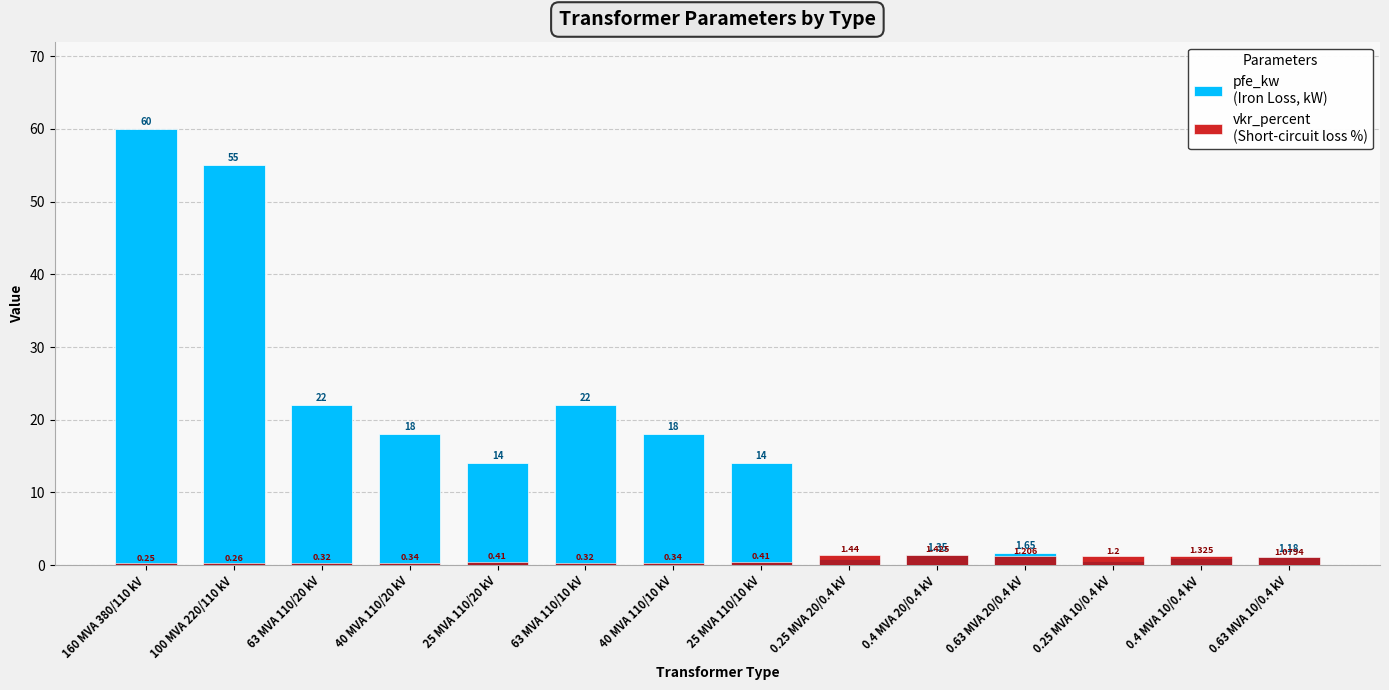

Rank the series by their maximum value, from lowest to highest.

vkr_percent, pfe_kw